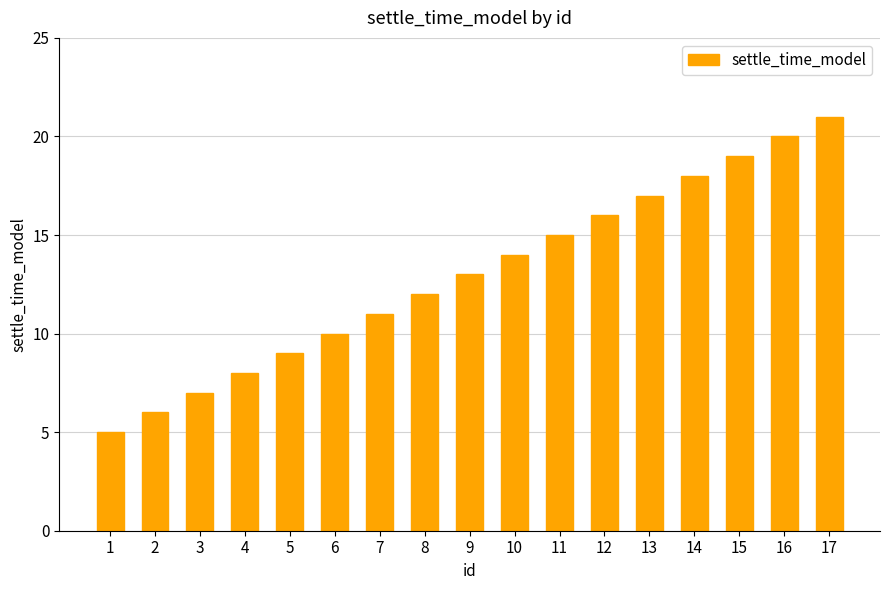

What is the average value?

13